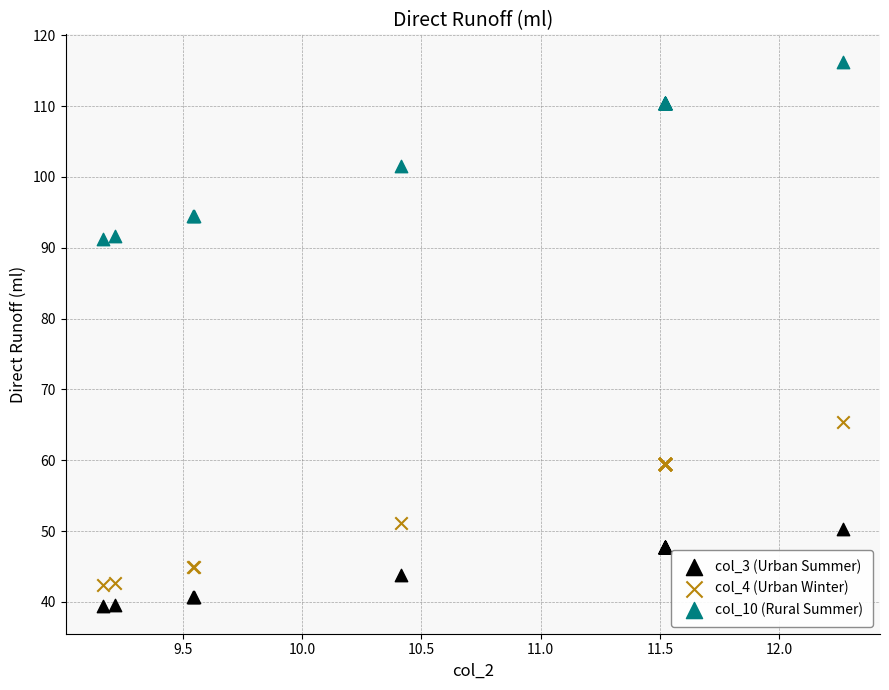

Which series contains the highest Y value?

col_10 (Rural Summer)